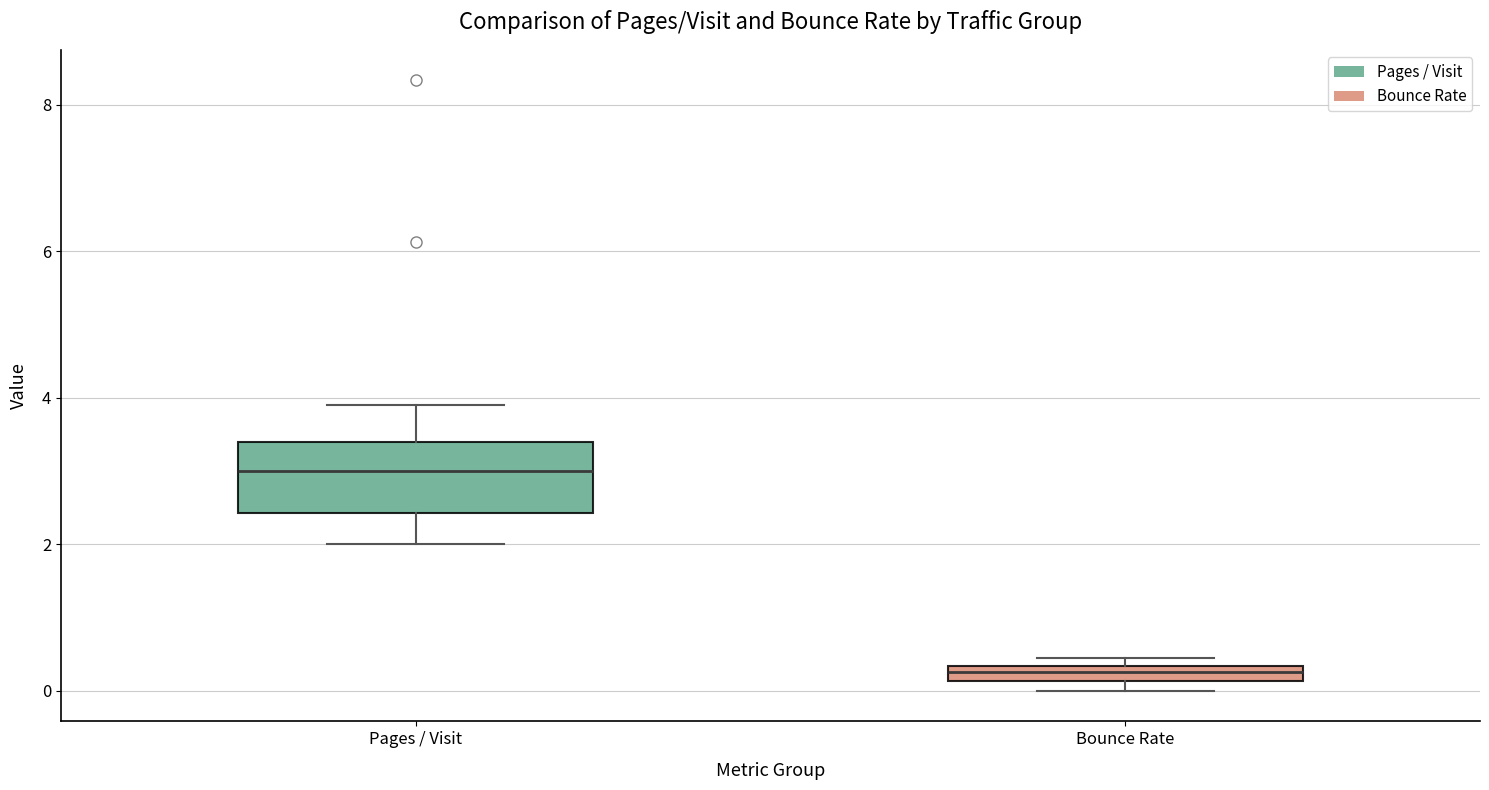

Where is the lower edge of the box for Bounce Rate on the y-axis? The values are not printed on the chart, so give them approximately, as read against the axis.

0.2